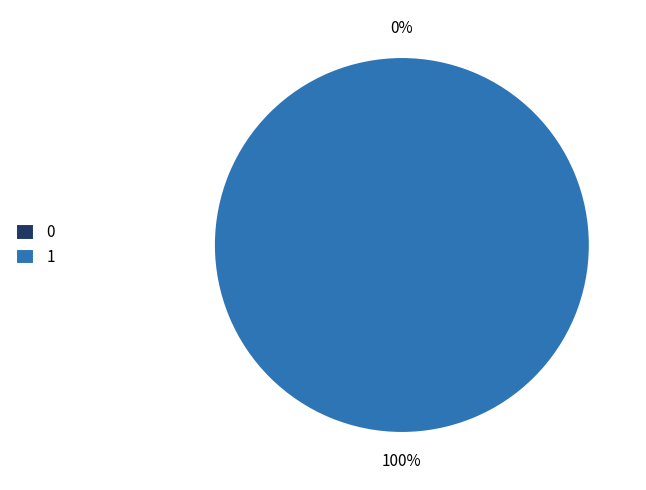

Does 0 account for over 50% of the chart?

No